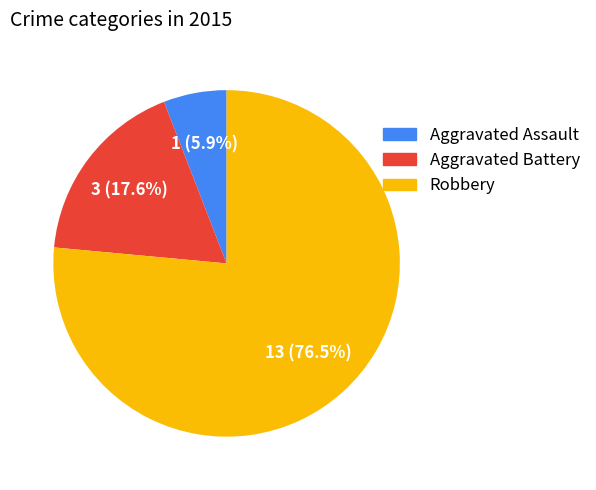

Count the number of slices in the pie.

3